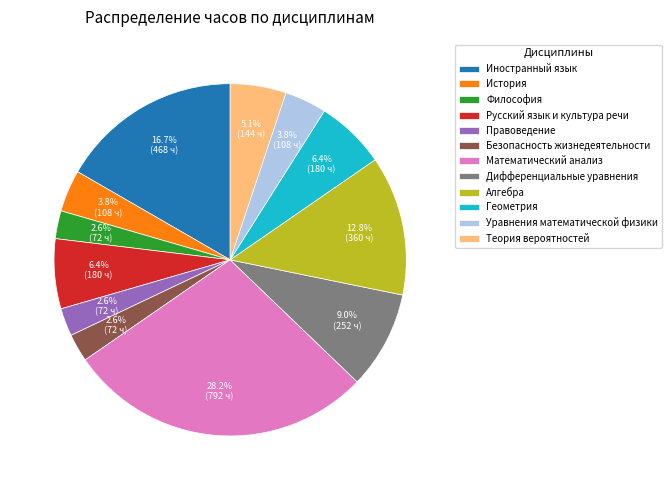

Which category has the biggest portion of the pie?

Математический анализ